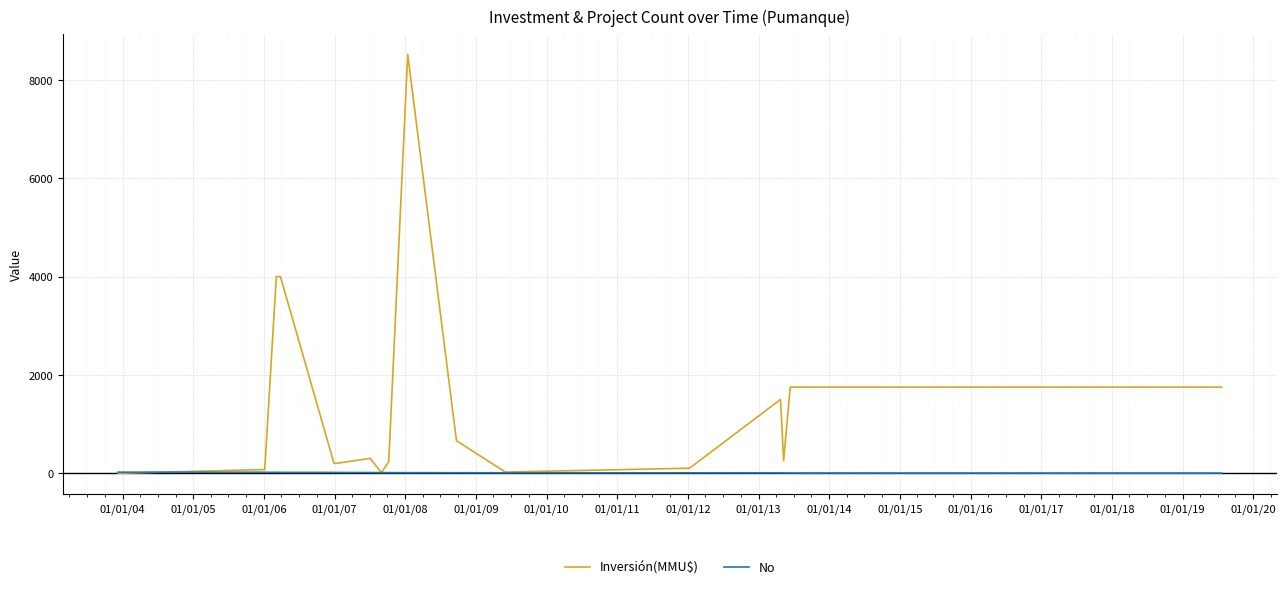

Rank the series by their maximum value, from lowest to highest.

No, Inversión(MMU$)